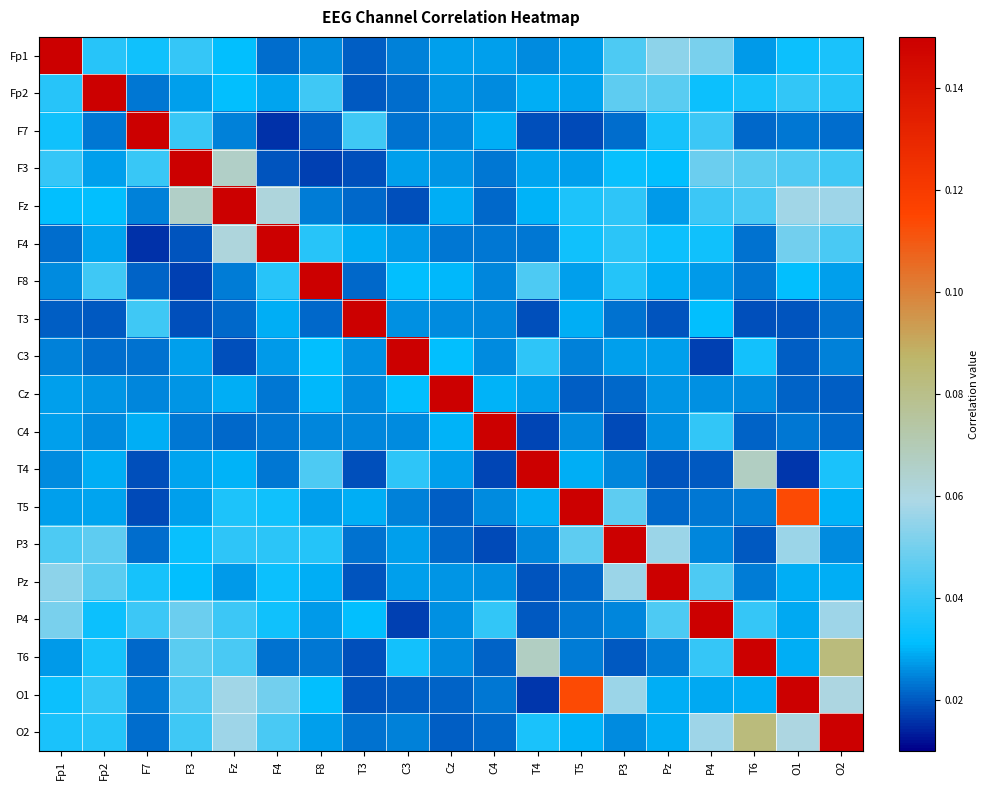

Which series has the largest total across all categories?

O1